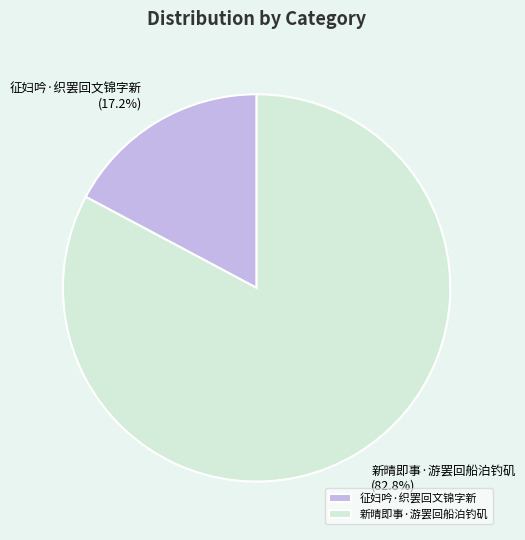

True or false: 征妇吟·织罢回文锦字新 accounts for 17% of the total.

True